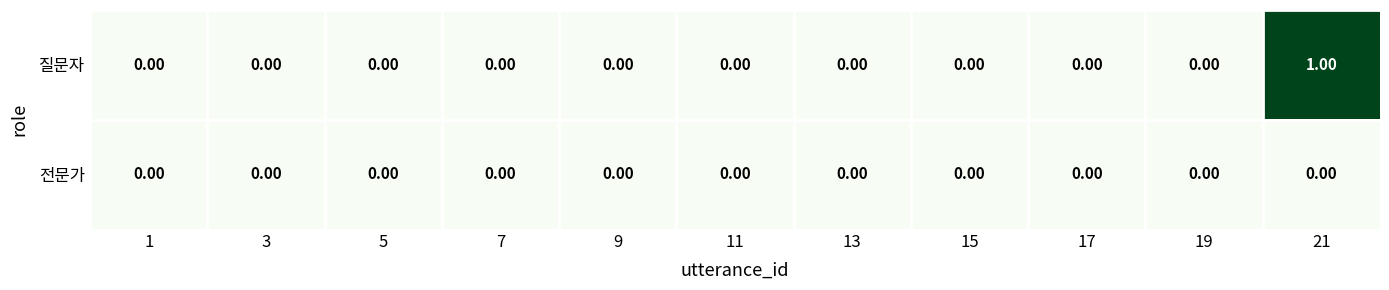

List the series in order of their peak value, lowest first.

전문가, 질문자